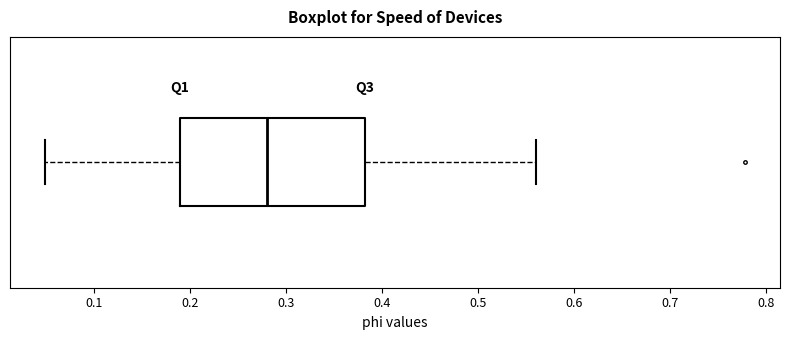

Read this box plot against the x-axis: the position of the median line, the range covered by the box, and the ends of both whiskers. The values are not printed on the chart, so give them approximately, as read against the axis.

median 0.28, box 0.19 to 0.38, whiskers 0.05 to 0.56